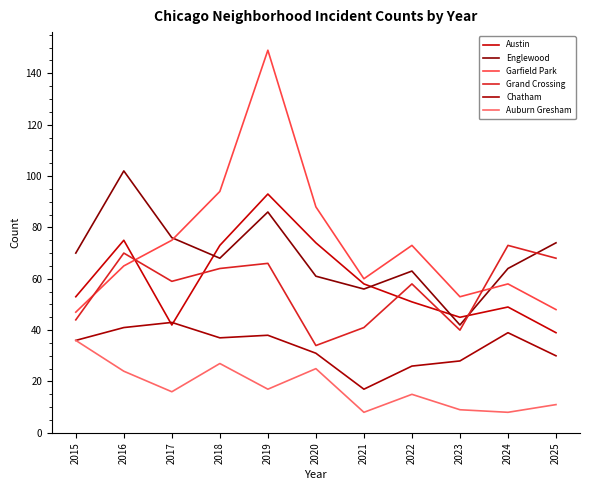

What is the value of the Garfield Park point at the 3rd from the left?

75